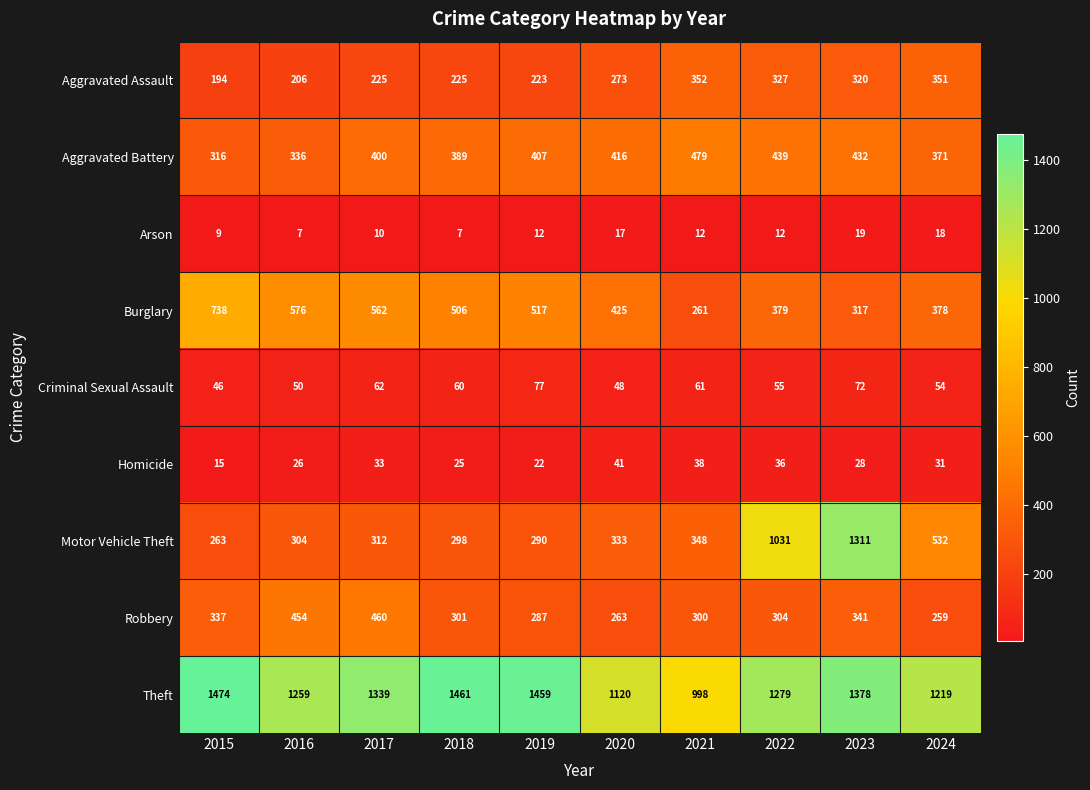

At 2018, list the series in order from smallest to largest.

Arson, Homicide, Criminal Sexual Assault, Aggravated Assault, Motor Vehicle Theft, Robbery, Aggravated Battery, Burglary, Theft